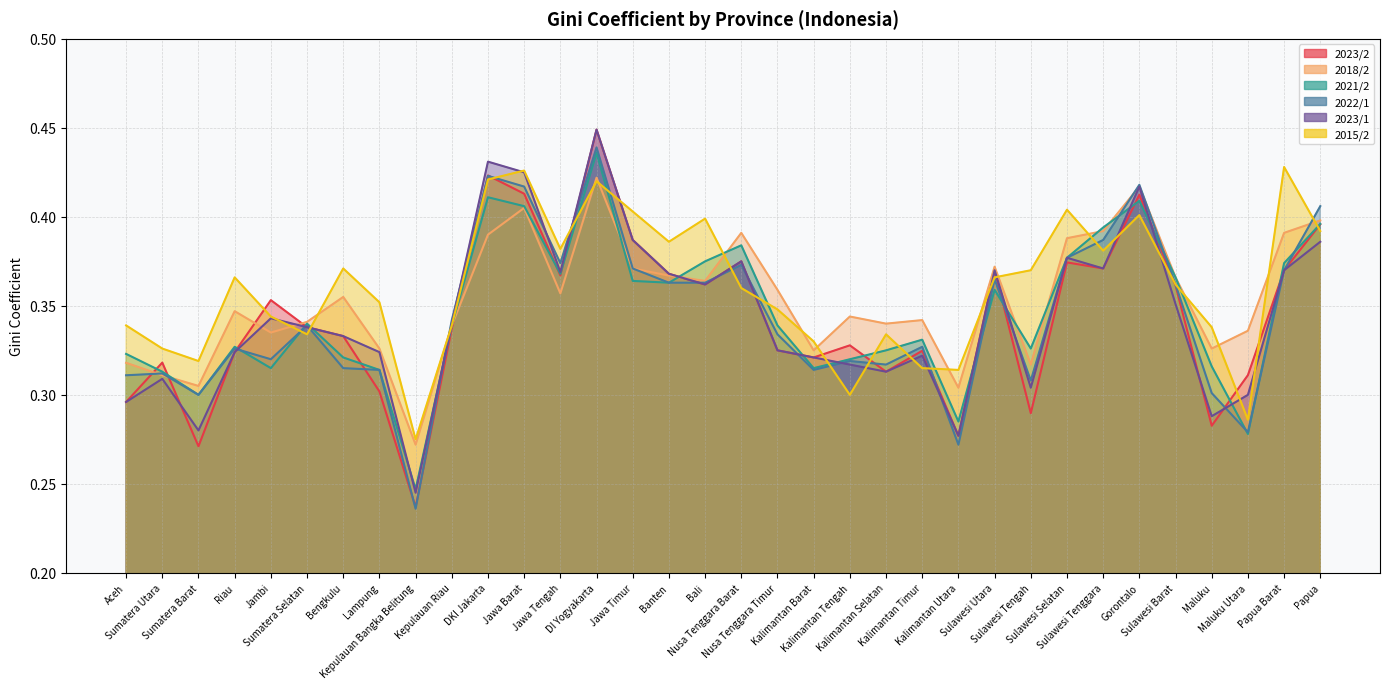

Which has a higher value, Riau or DKI Jakarta?

DKI Jakarta